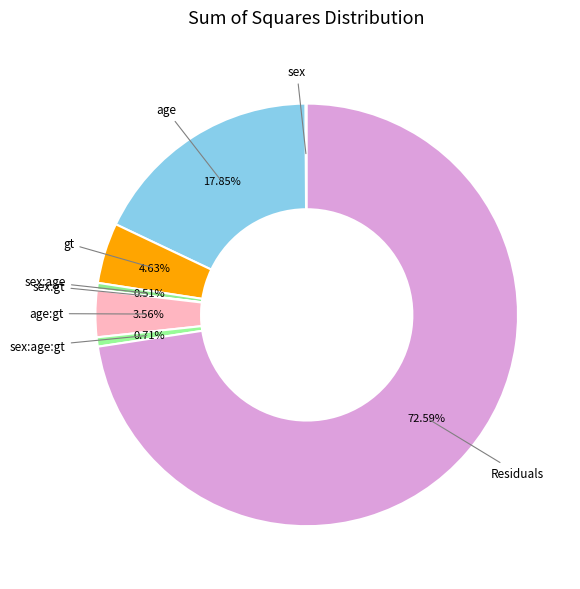

Which category has the biggest portion of the pie?

Residuals